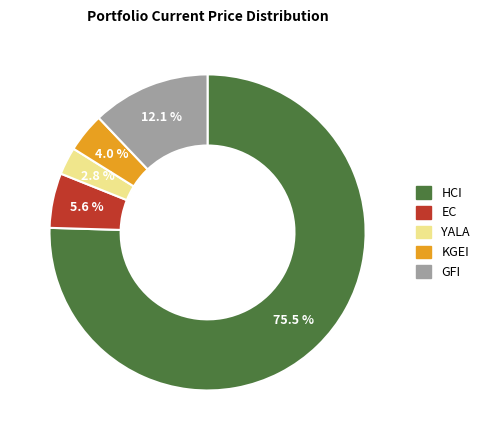

To the nearest percent, what percentage of the pie is EC?

6%